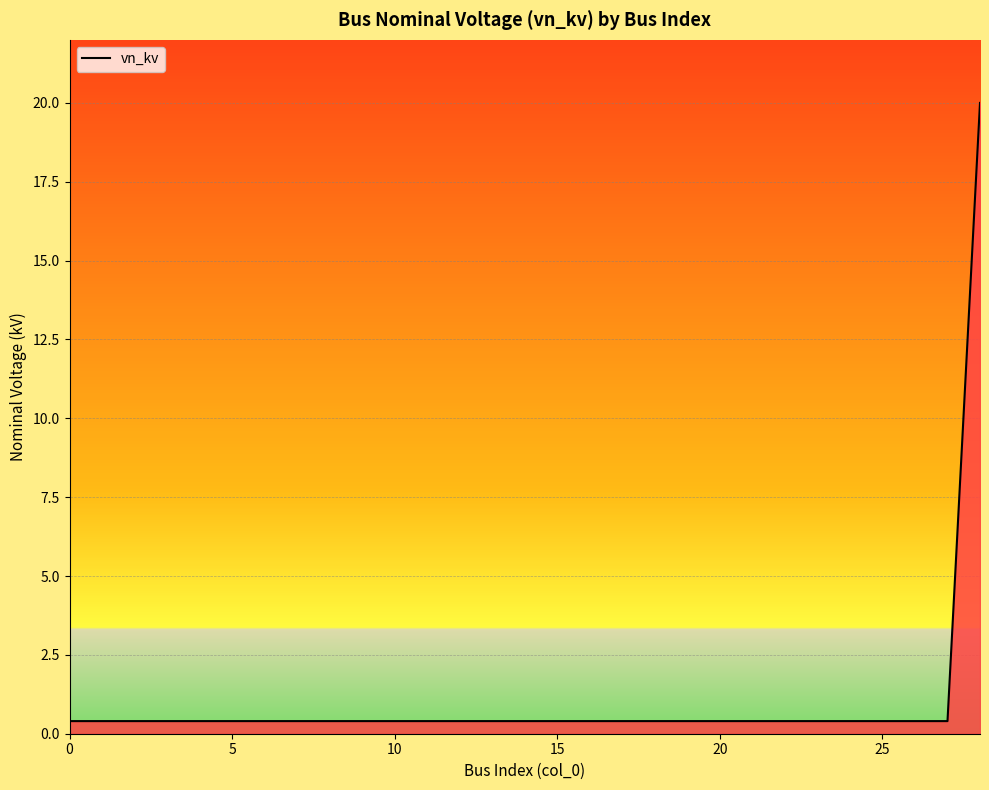

How many lines are shown in the chart?

1